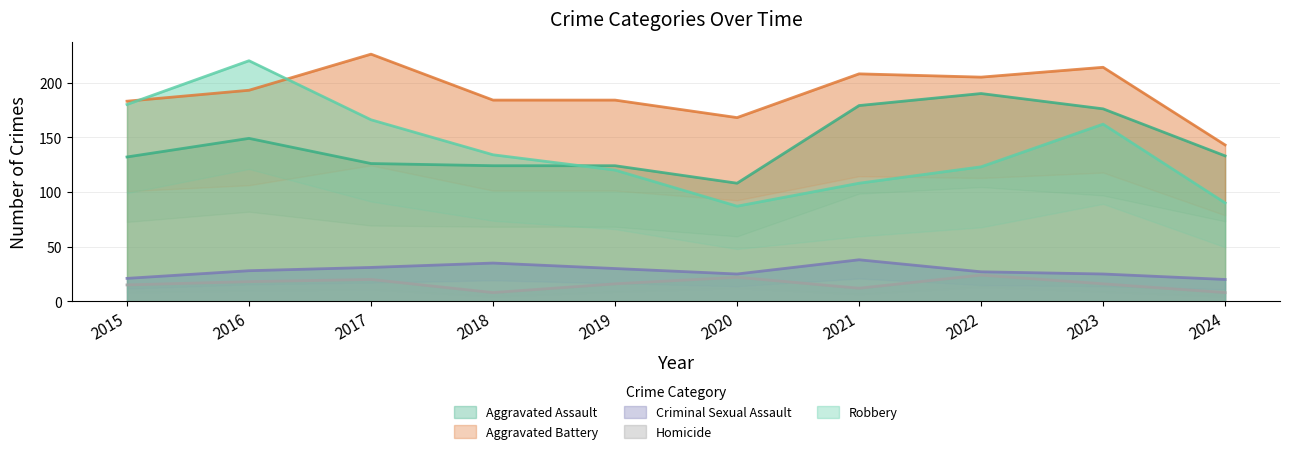

Is the value of Aggravated Assault at 2020 greater than the value of Criminal Sexual Assault at 2020?

Yes